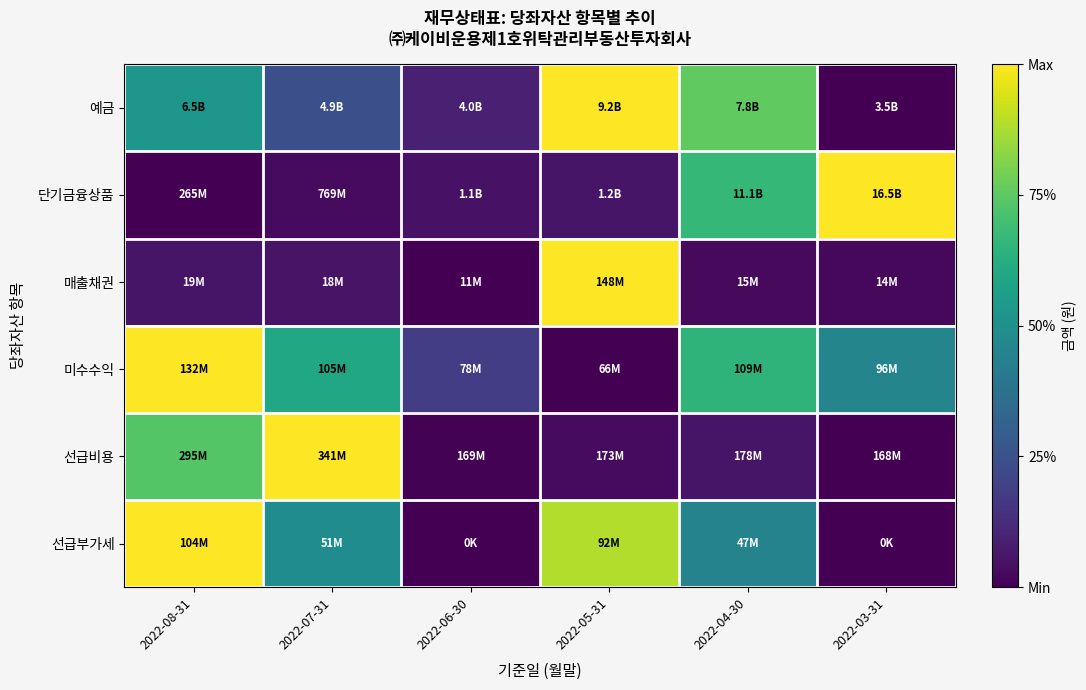

Reading left to right, list all the values displayed in this chart.

예금: 2022-08-31=0.5	2022-07-31=0.2	2022-06-30=0.1	2022-05-31=1.0	2022-04-30=0.8	2022-03-31=0.0
단기금융상품: 2022-08-31=0.0	2022-07-31=0.0	2022-06-30=0.1	2022-05-31=0.1	2022-04-30=0.7	2022-03-31=1.0
매출채권: 2022-08-31=0.1	2022-07-31=0.1	2022-06-30=0.0	2022-05-31=1.0	2022-04-30=0.0	2022-03-31=0.0
미수수익: 2022-08-31=1.0	2022-07-31=0.6	2022-06-30=0.2	2022-05-31=0.0	2022-04-30=0.7	2022-03-31=0.5
선급비용: 2022-08-31=0.7	2022-07-31=1.0	2022-06-30=0.0	2022-05-31=0.0	2022-04-30=0.1	2022-03-31=0.0
선급부가세: 2022-08-31=1.0	2022-07-31=0.5	2022-06-30=0.0	2022-05-31=0.9	2022-04-30=0.4	2022-03-31=0.0